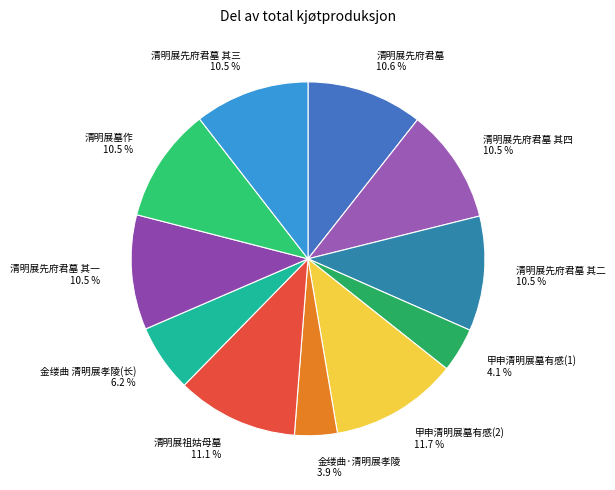

Is there any slice that represents more than half of the pie?

No